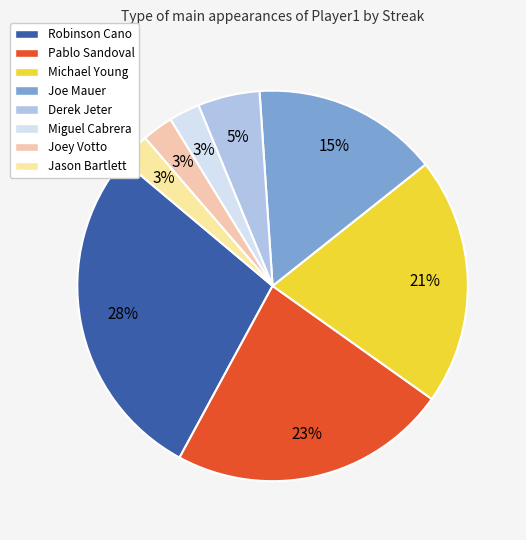

To the nearest percent, what portion does Joe Mauer represent?

15%